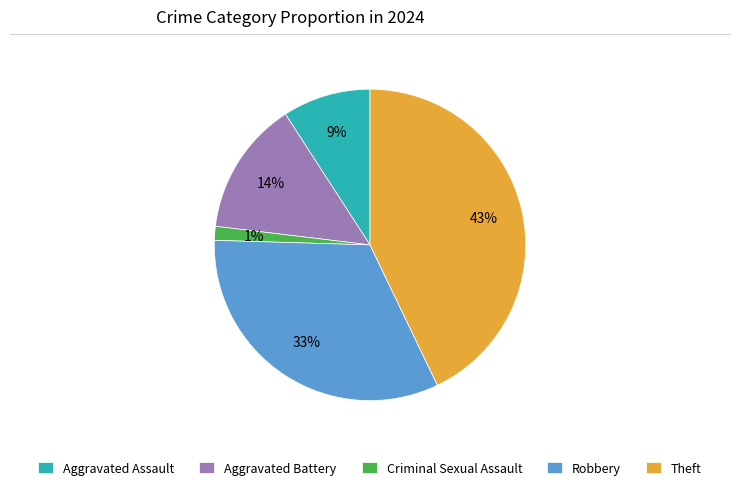

Count the number of slices in the pie.

5